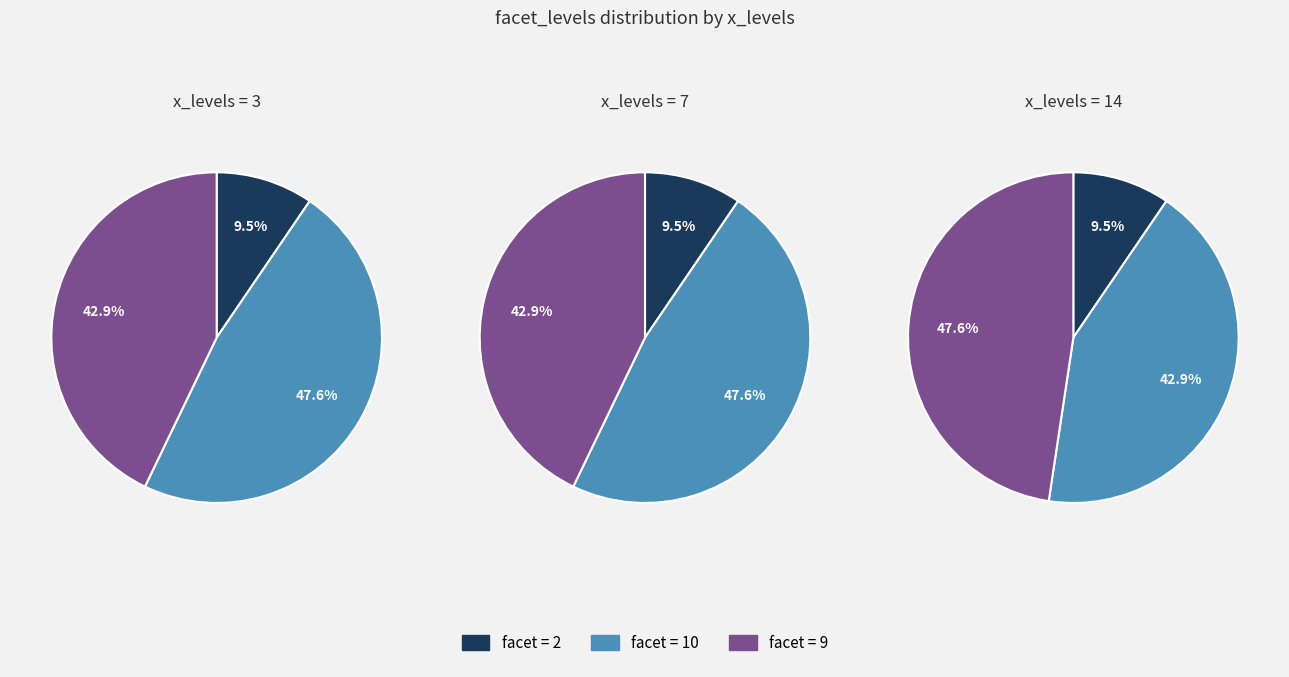

Which has a higher value, x=7 or x=14?

x=7